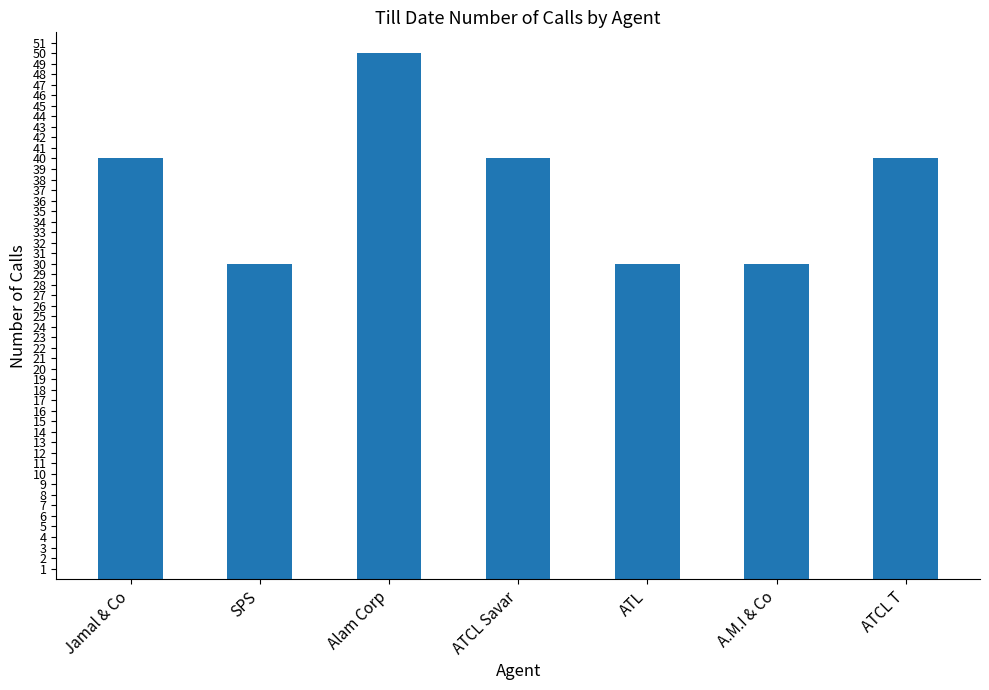

Reading right to left, transcribe all the data shown in this chart.

40	30	30	40	50	30	40